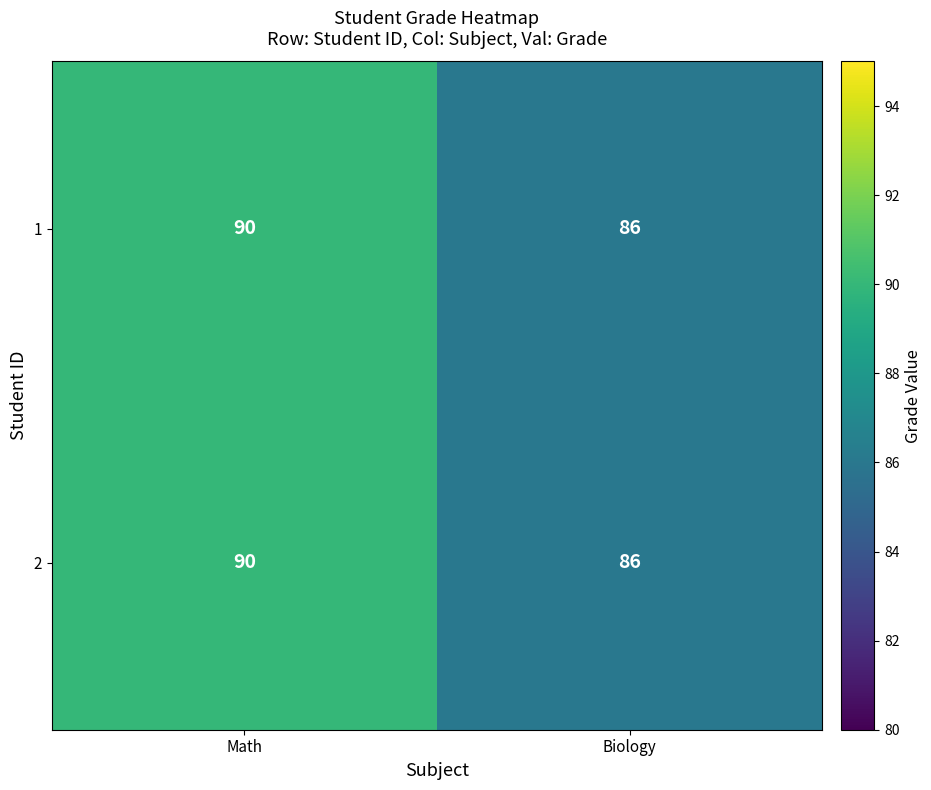

What is the approximate value of 2 at Biology?

86